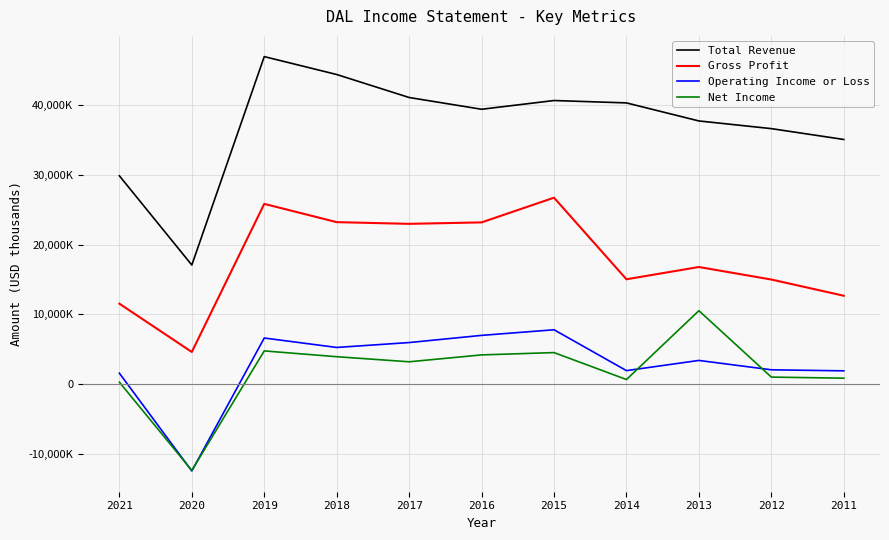

What is the value of the Net Income point at the 7th from the left?

4526000